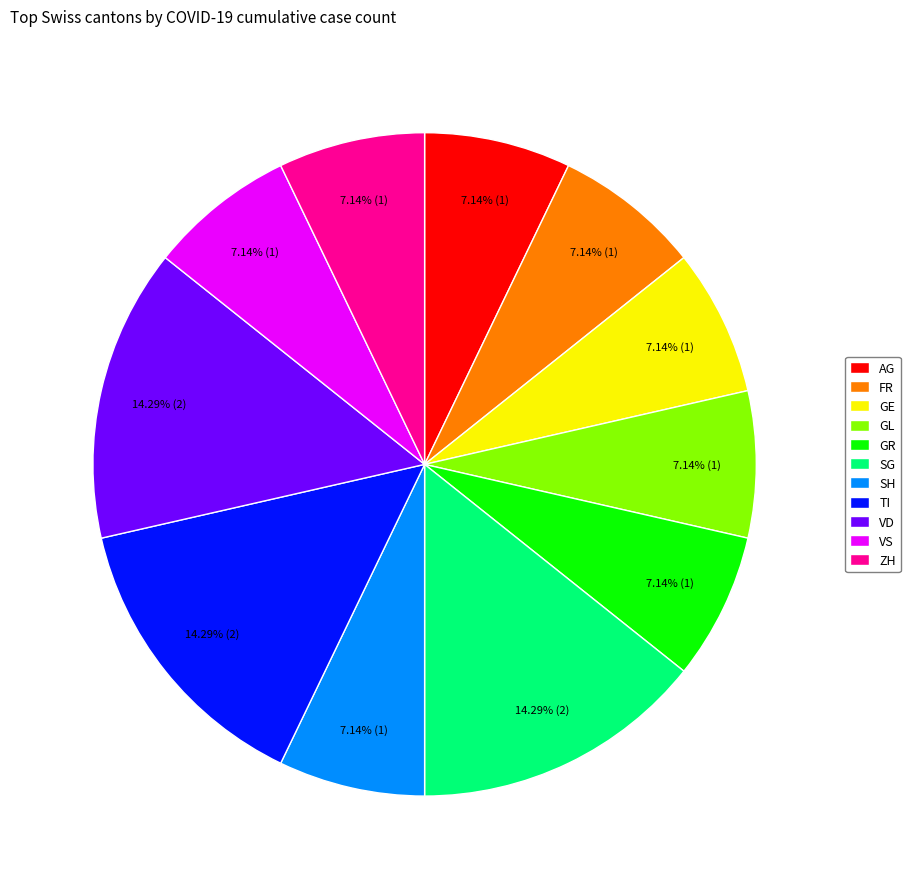

Combined, do AG and GL account for over 50%?

No